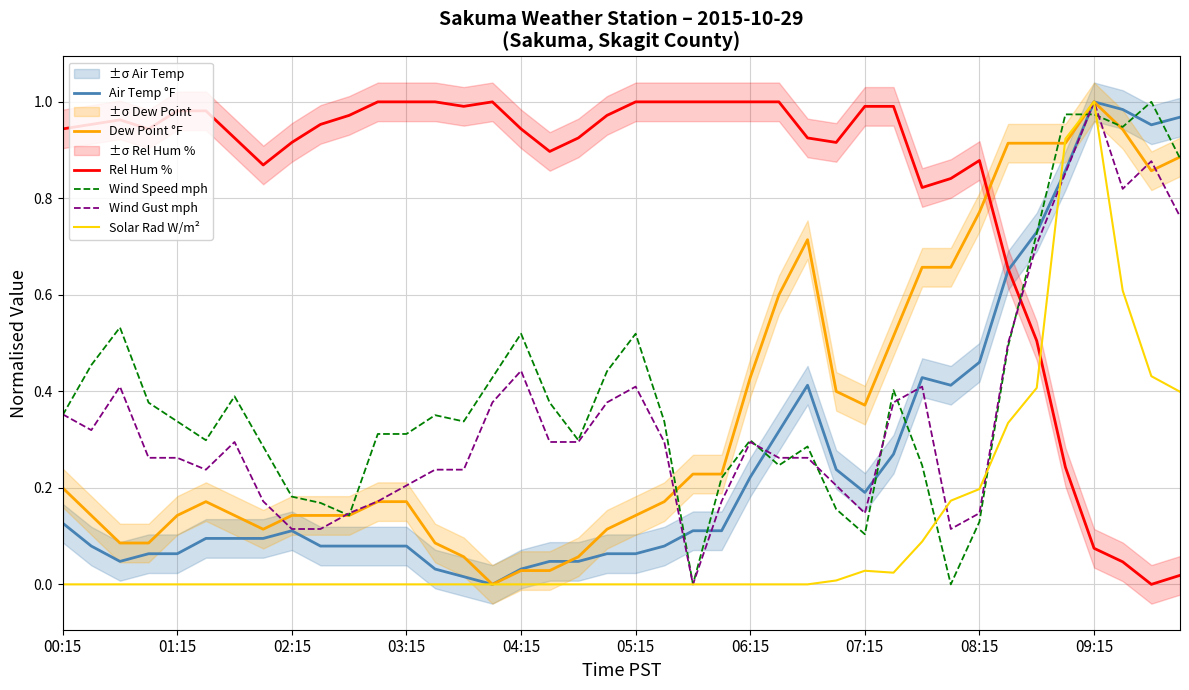

How many interior local peaks does the Wind Gust mph series have?

8